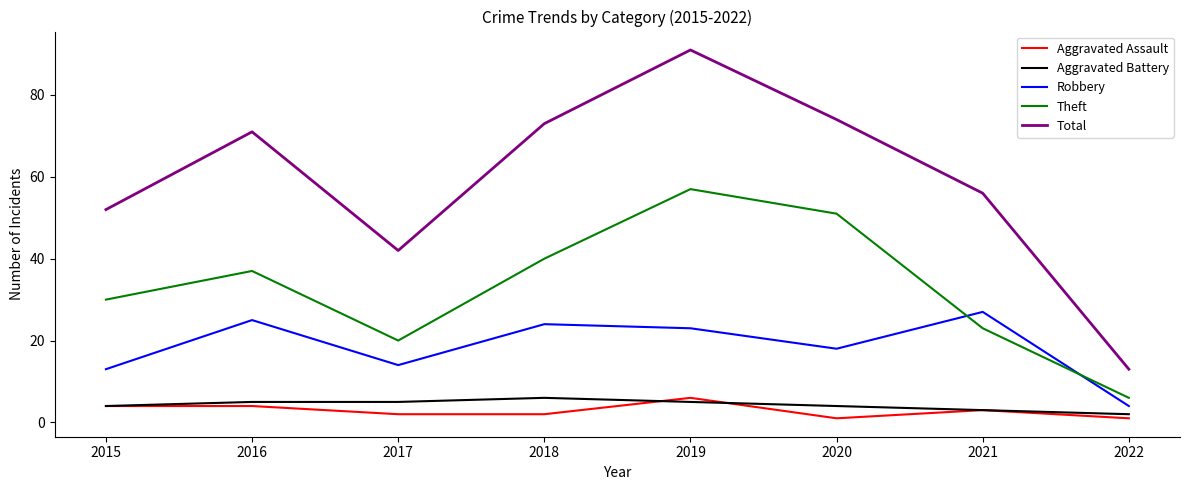

The value of Theft at 2018 is 59. True or false?

False